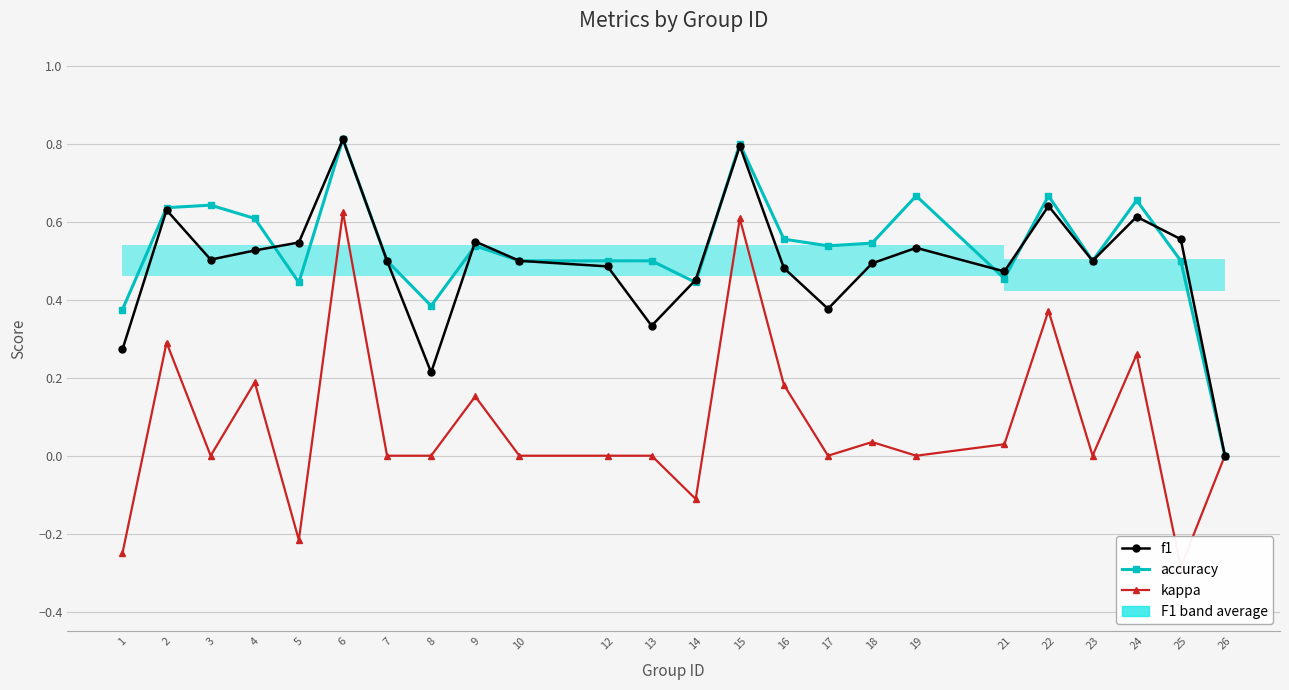

Rank the series at 21 from highest to lowest value.

f1, accuracy, kappa